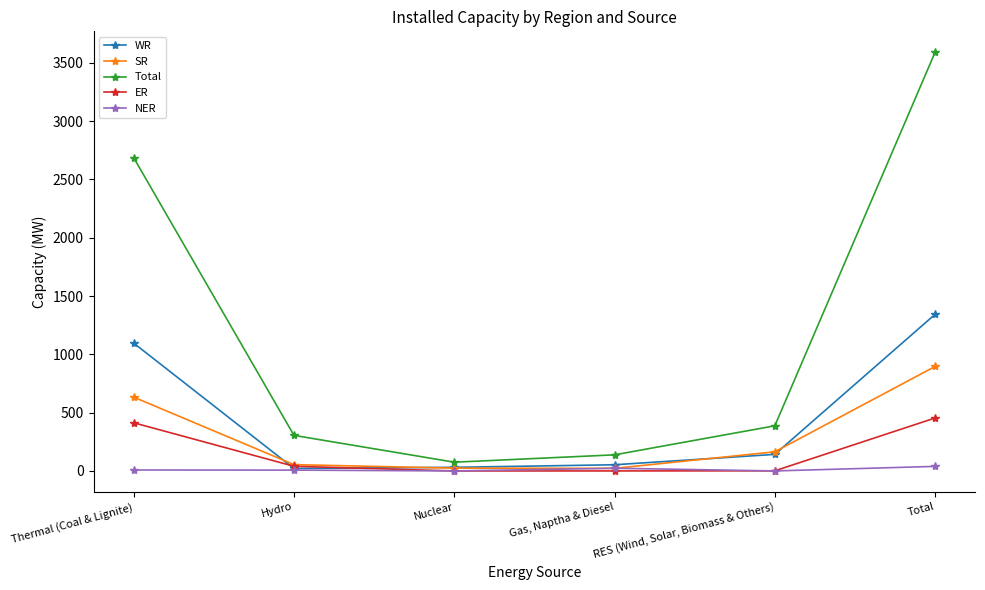

Where is SR nearest to the value 459?

Thermal (Coal & Lignite)